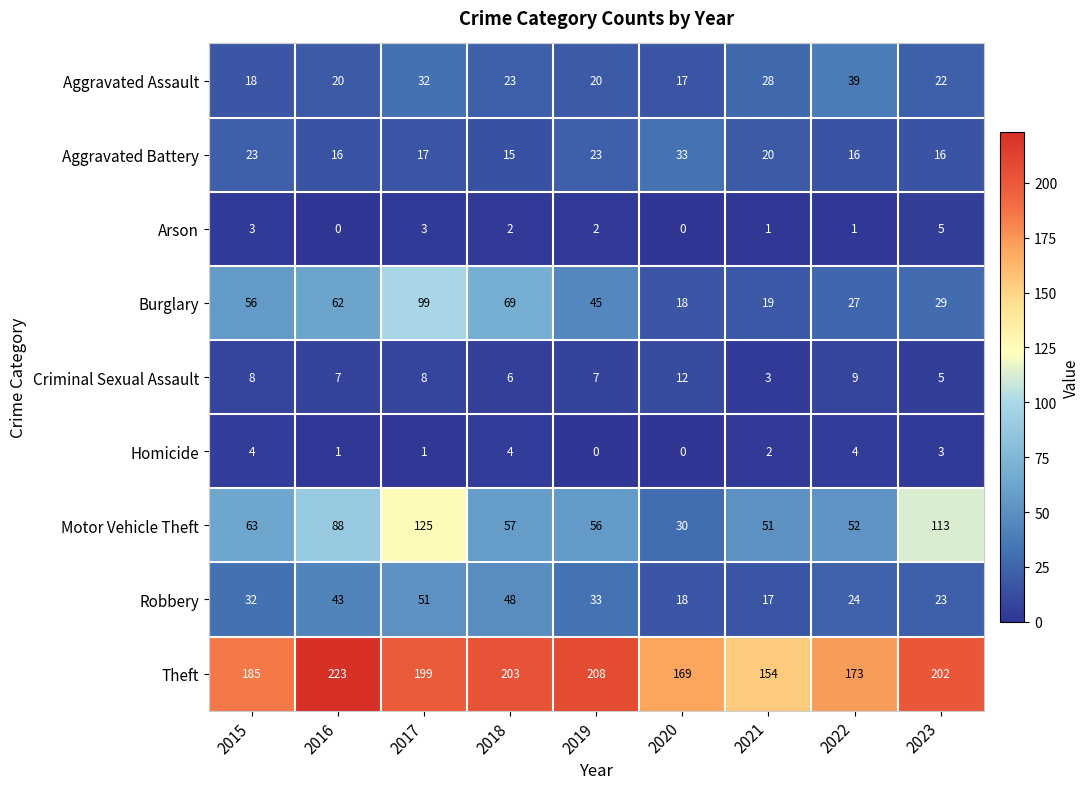

What is the greatest value displayed?

223